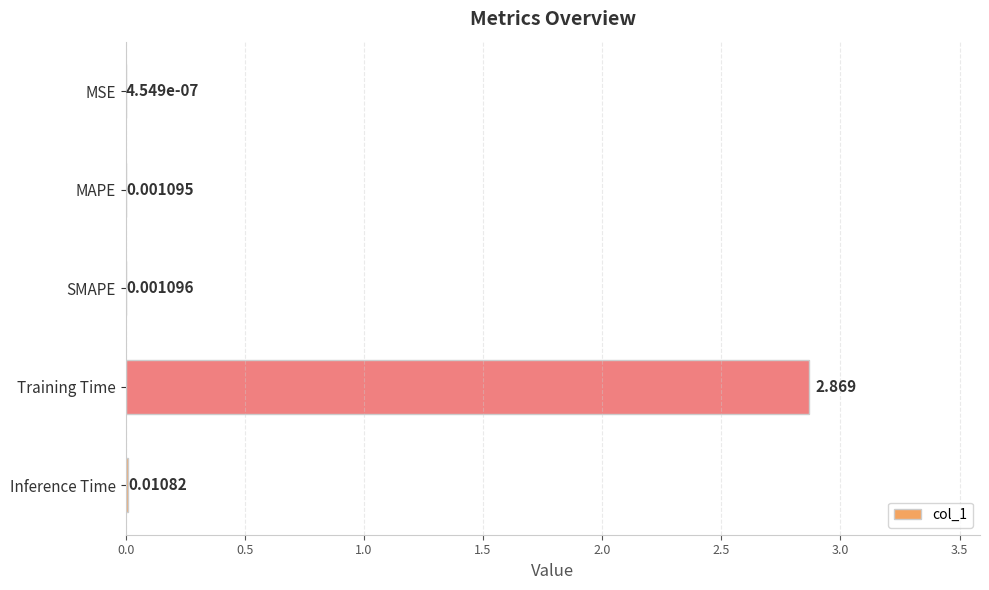

At which category does the chart reach its peak across all series?

Training Time